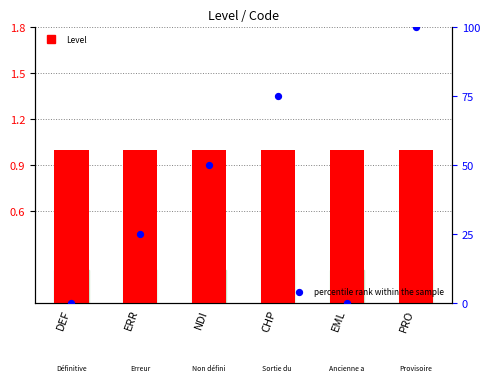

What are all the series names shown in the legend?

Level, percentile rank within the sample